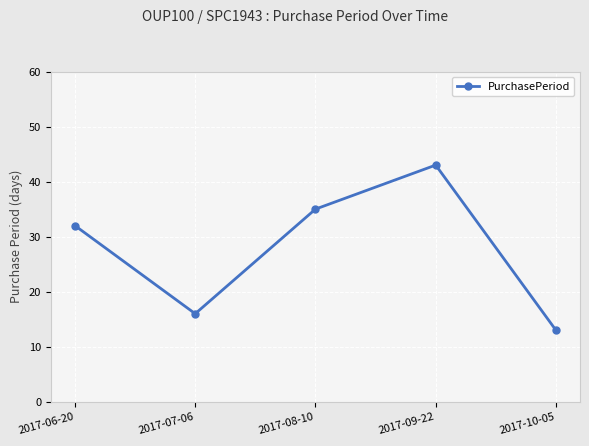

What is the approximate value at 2017-06-20, to the nearest 10?

30